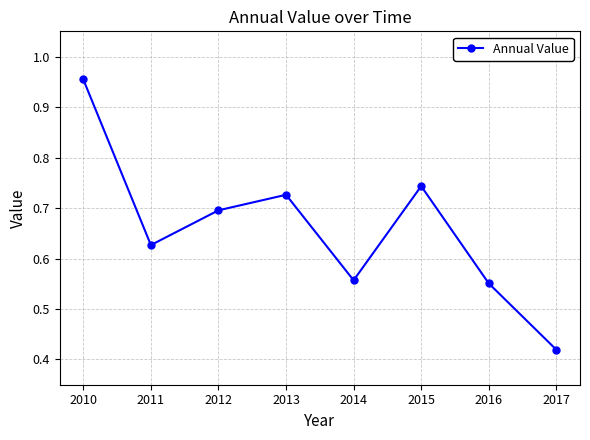

What is the change in value from 2012 to 2017?

-0.3